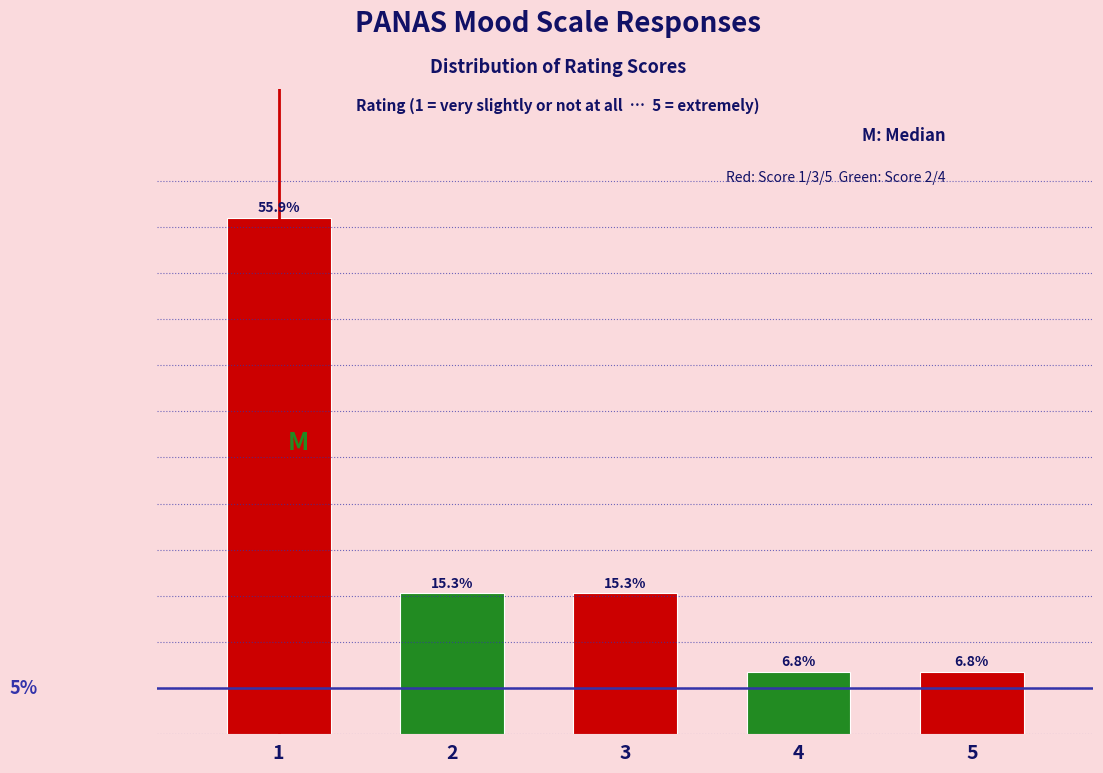

Does the chart contain any negative values?

No